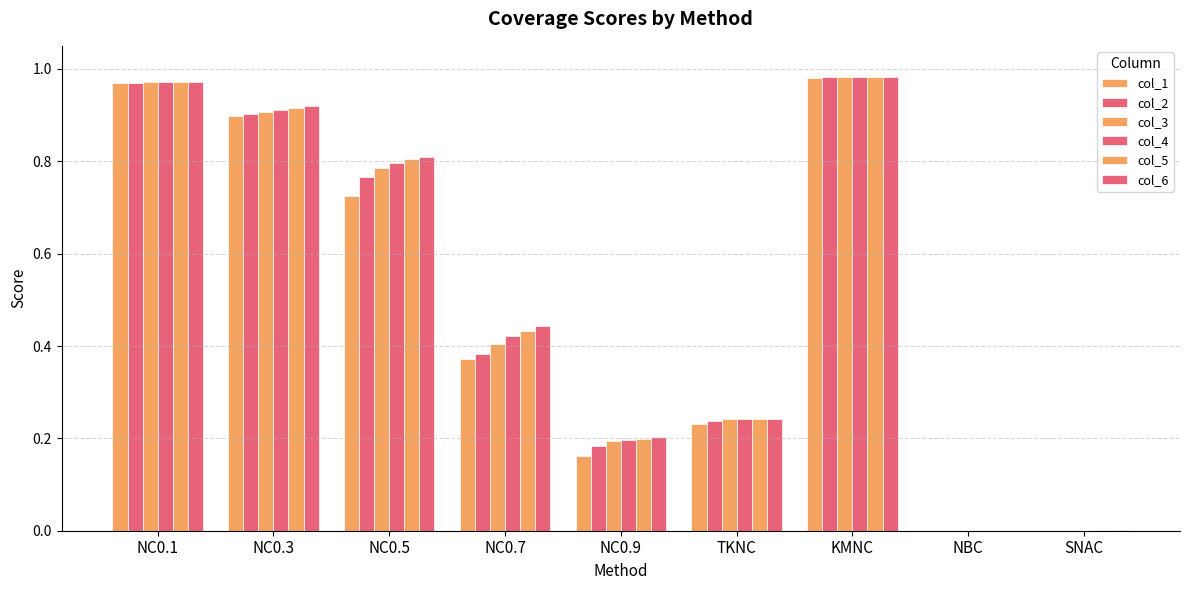

How many distinct data groups are displayed?

6